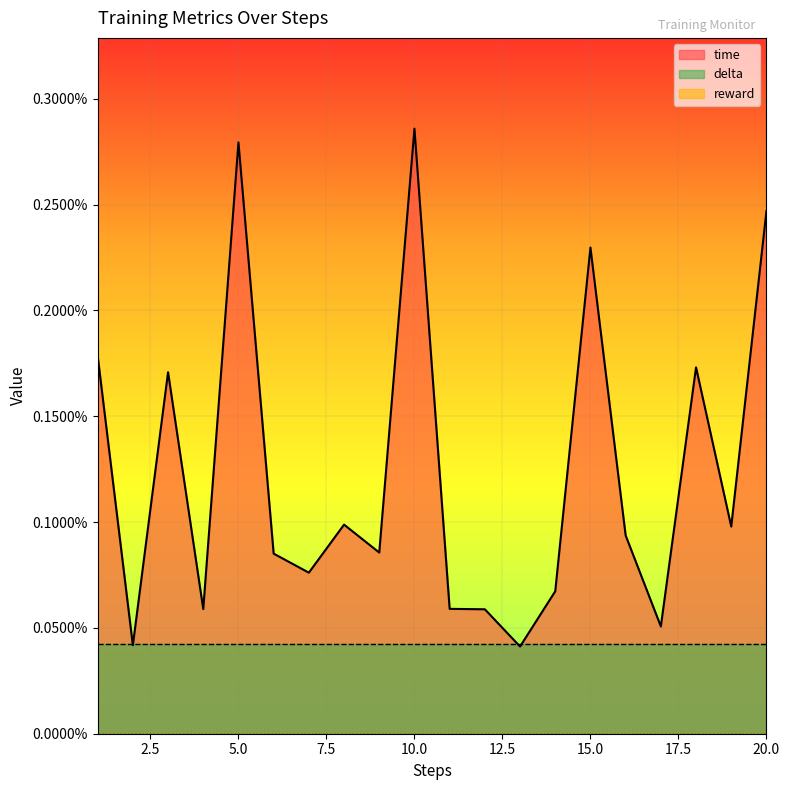

What are all the series names shown in the legend?

time, reward, delta